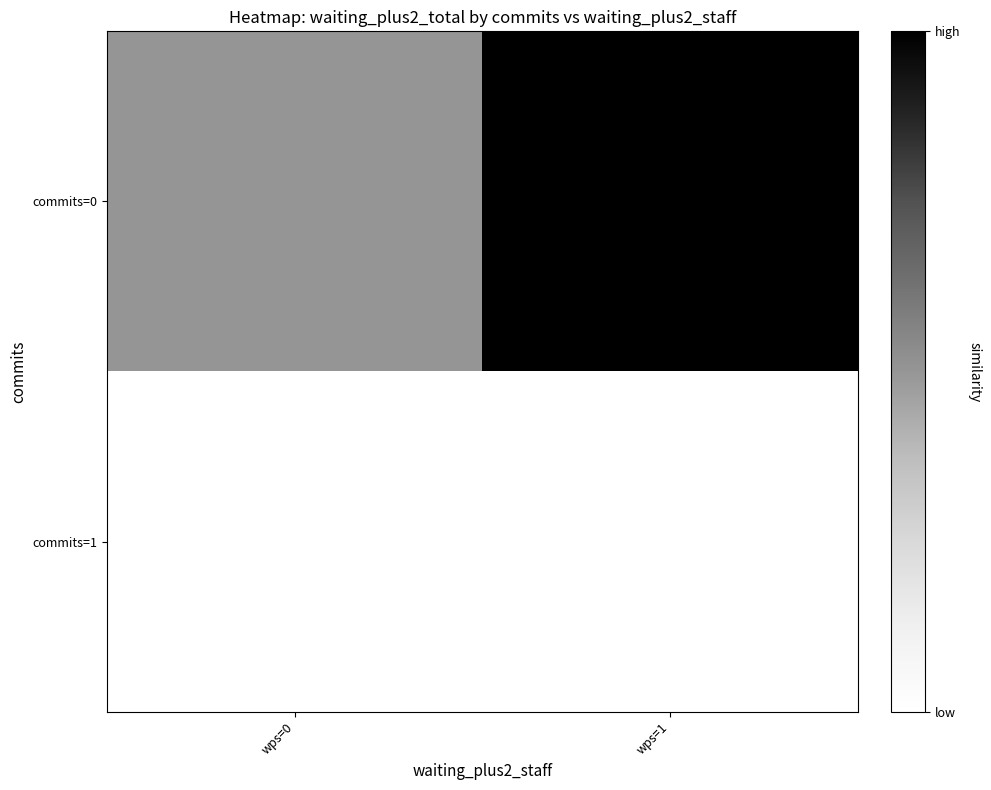

Which category has the highest value across all series?

wps=1